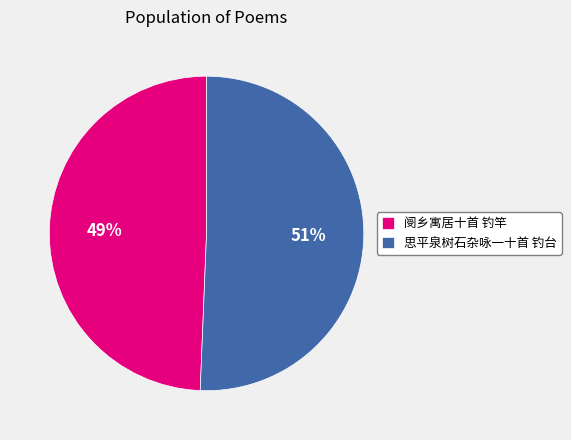

What is the smallest slice in the pie chart?

阌乡寓居十首 钓竿